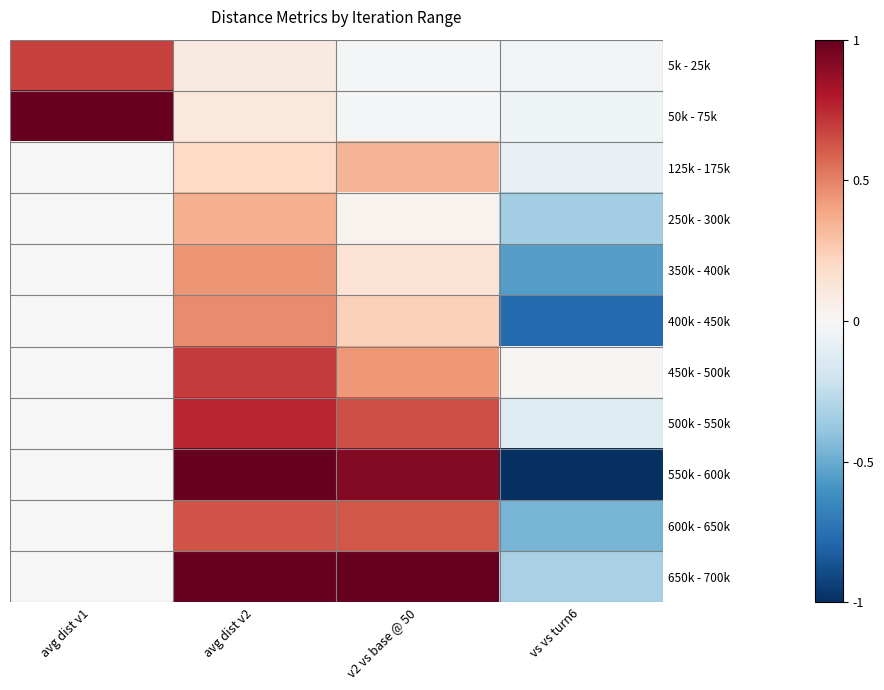

How many distinct data groups are displayed?

11